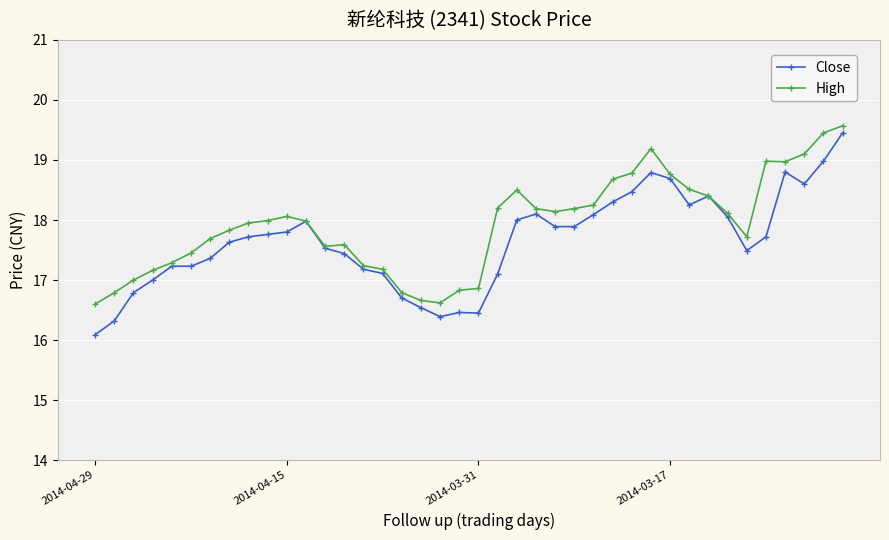

What is the value of the High point at the 29th from the left?

18.8